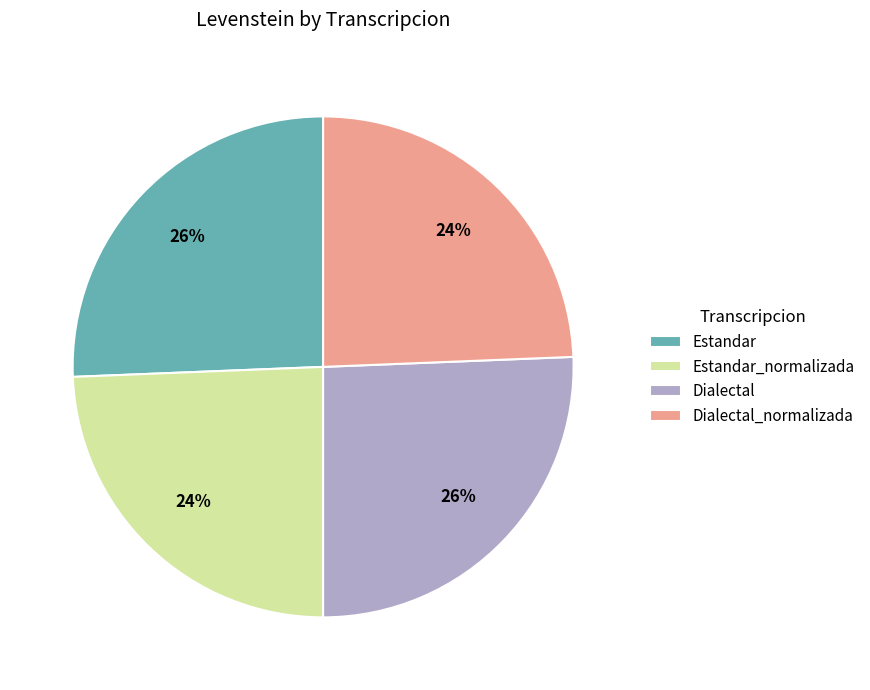

To the nearest percent, what portion does Dialectal represent?

26%